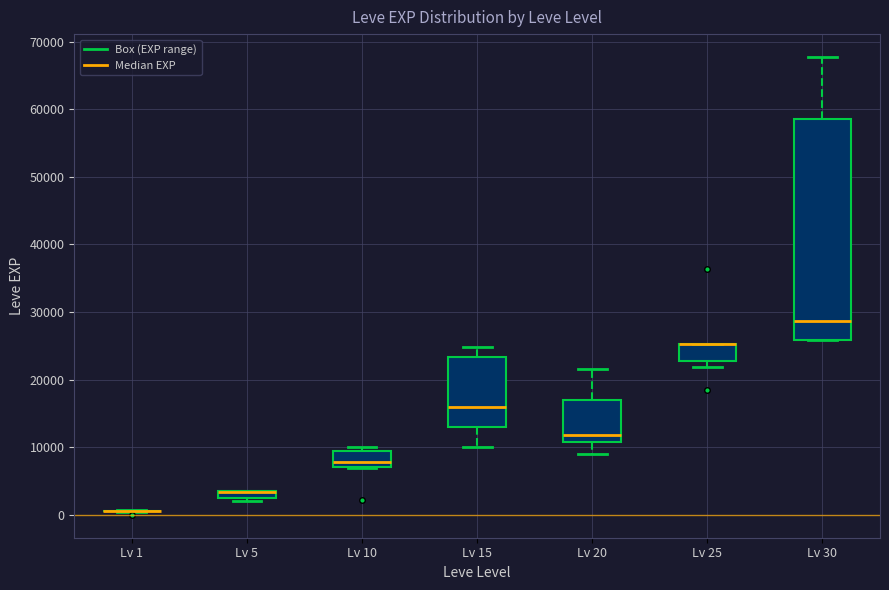

Where does the median line of the box for Lv 20 sit on the y-axis? The values are not printed on the chart, so give them approximately, as read against the axis.

12000